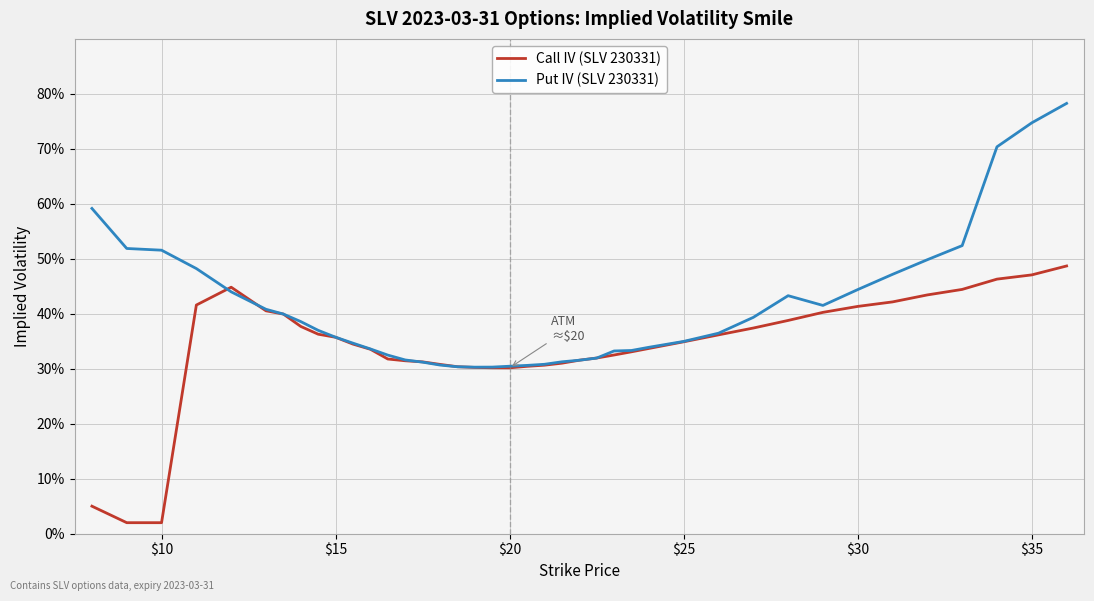

What is the average value of the Put IV (SLV 230331) series?

0.4